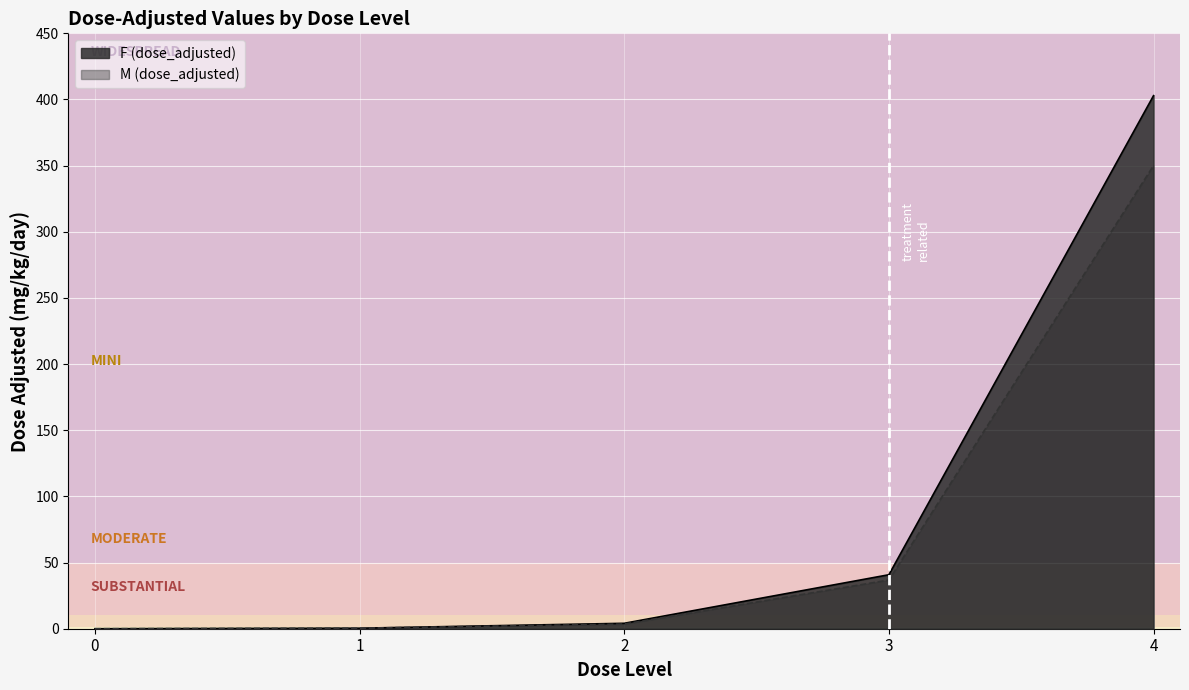

What are all the series names shown in the legend?

F (dose_adjusted), M (dose_adjusted)